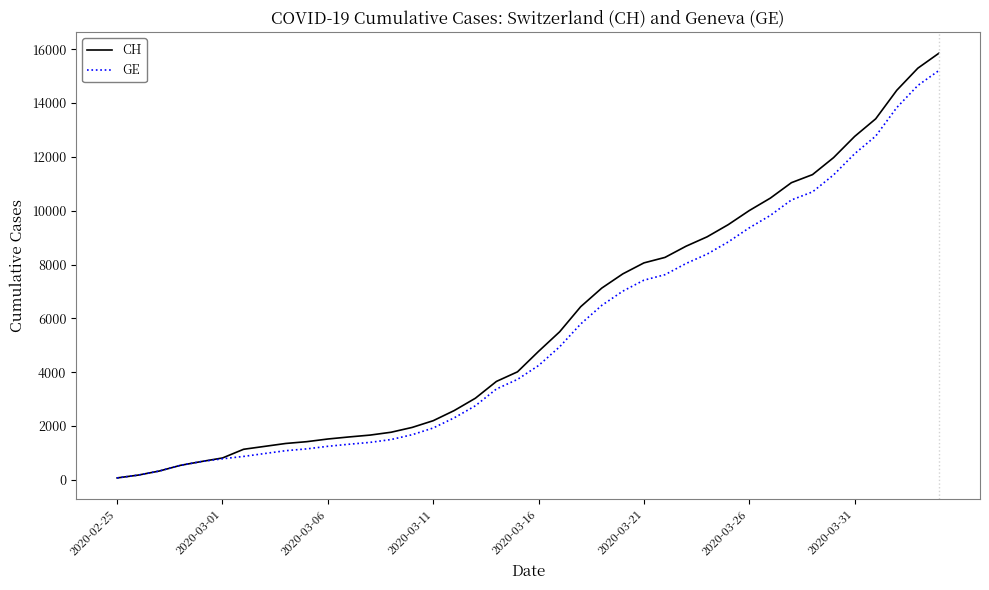

Which series has the widest spread of values?

CH